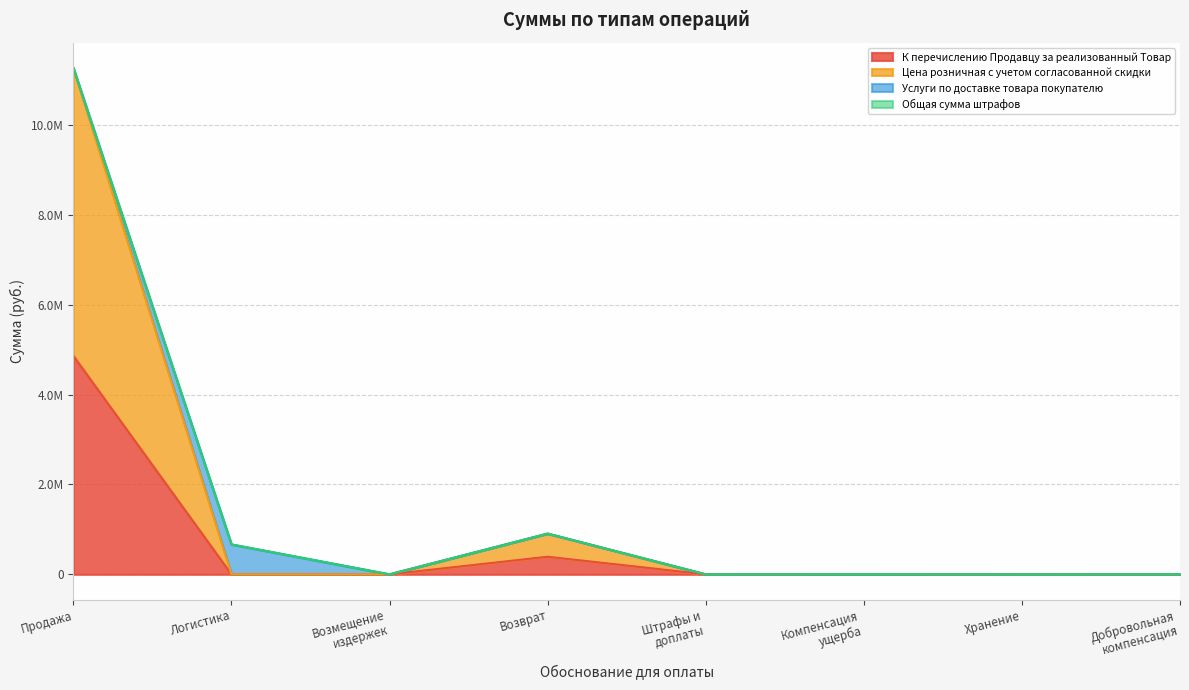

Is the value of К перечислению Продавцу за реализованный Товар at Продажа greater than the value of Цена розничная с учетом согласованной скидки at Возмещение
издержек?

Yes